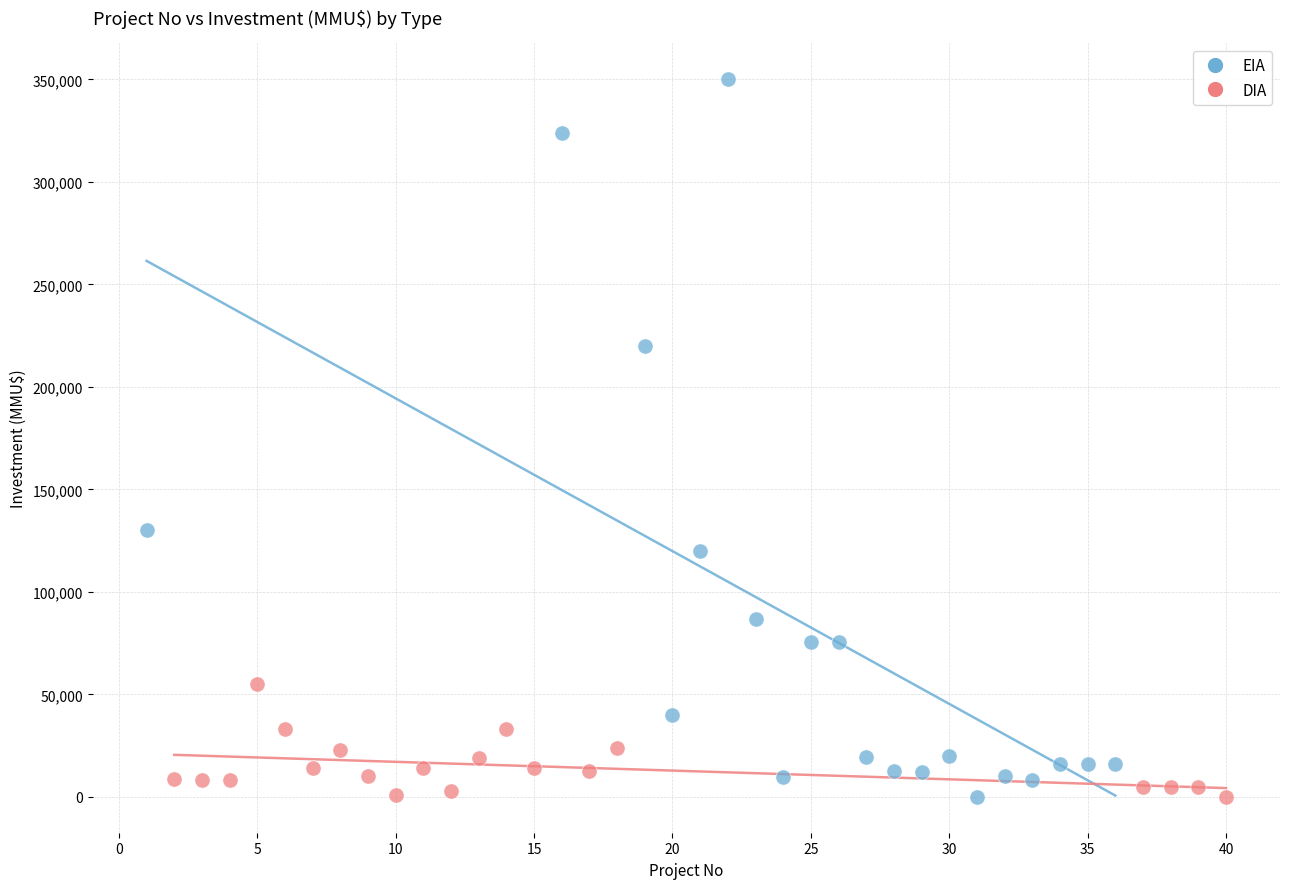

Which series has the widest spread of Y values?

EIA